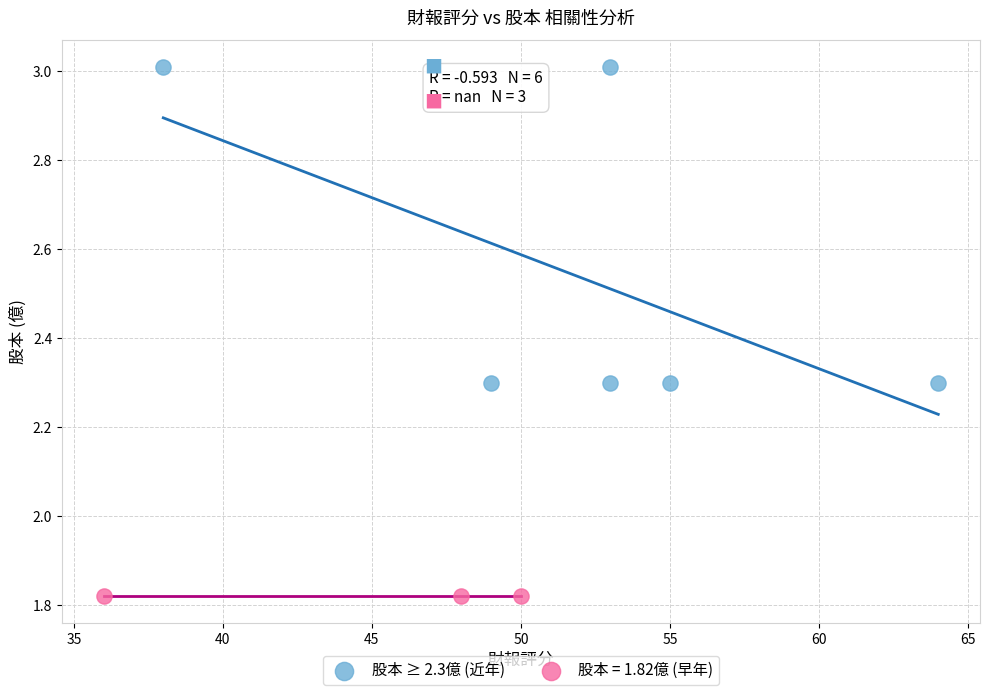

Which series contains the lowest Y value?

股本 = 1.82億 (早年)